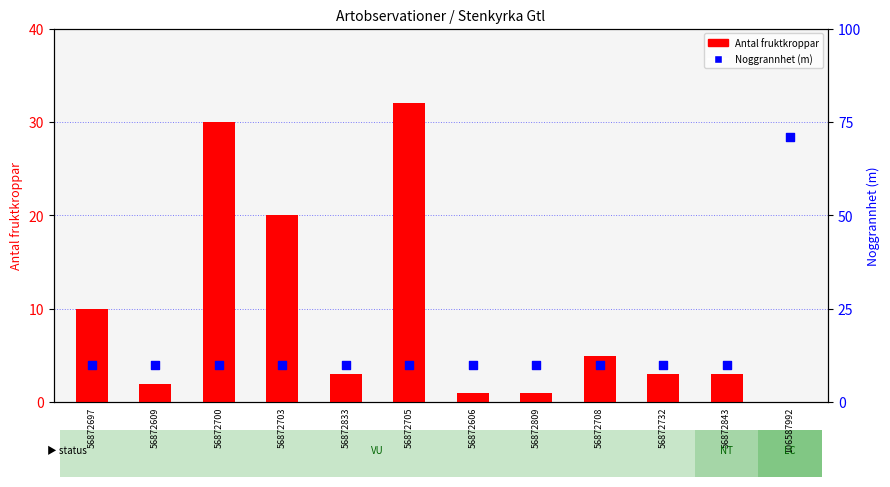

At which category is the sum across all series the highest?

106587992